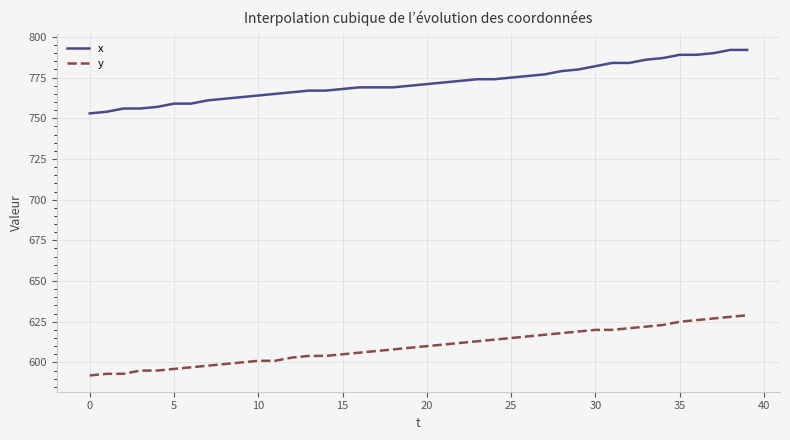

What is the maximum value for x?

792